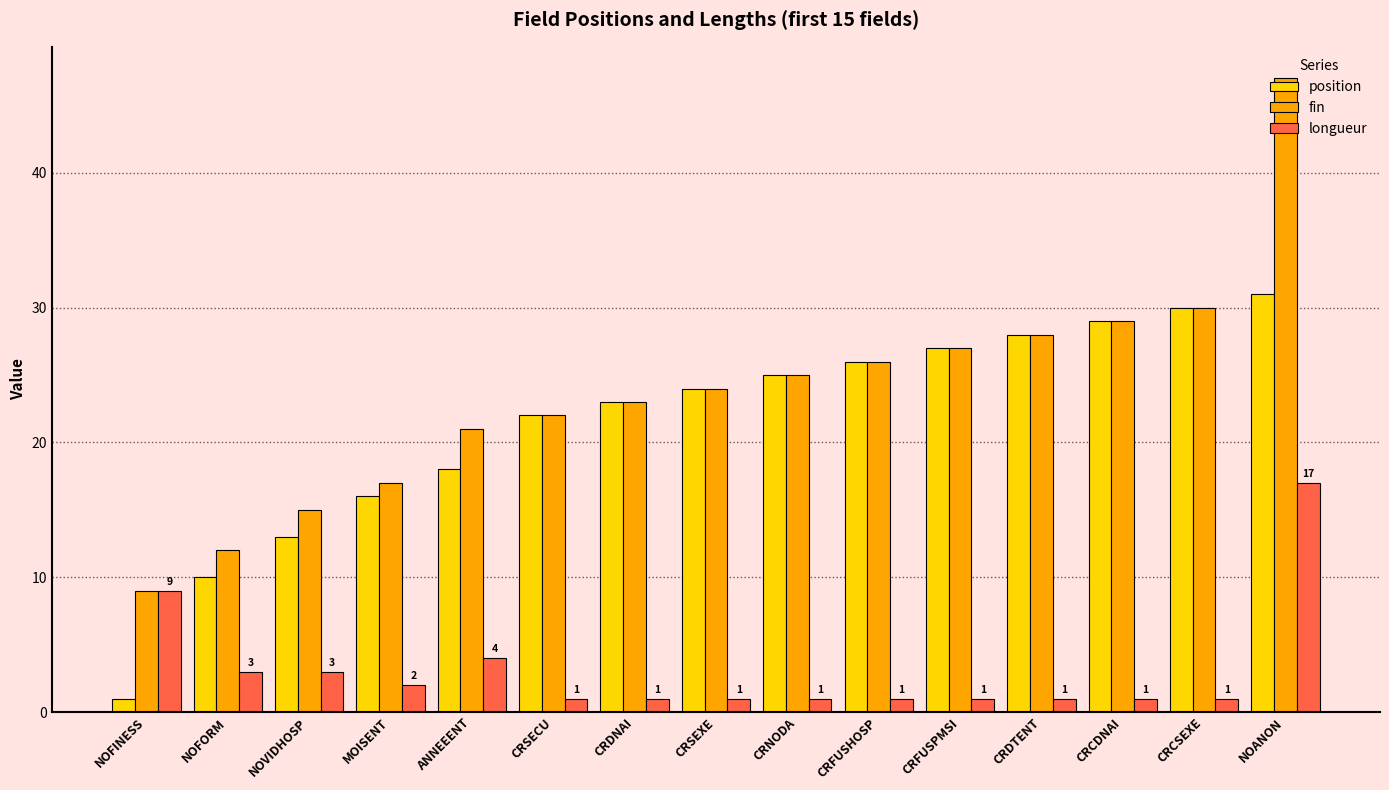

At how many categories does at least one series exceed 14?

13